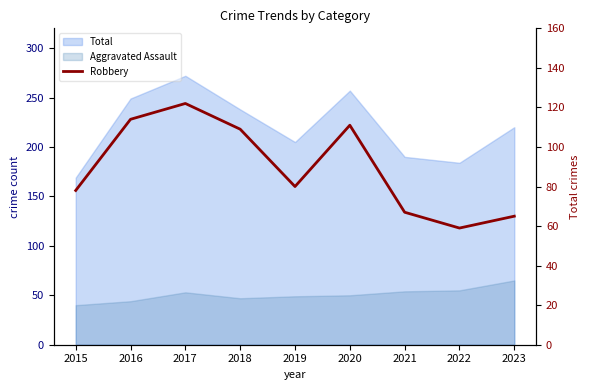

What is the change in value from 2018 to 2019?

-29